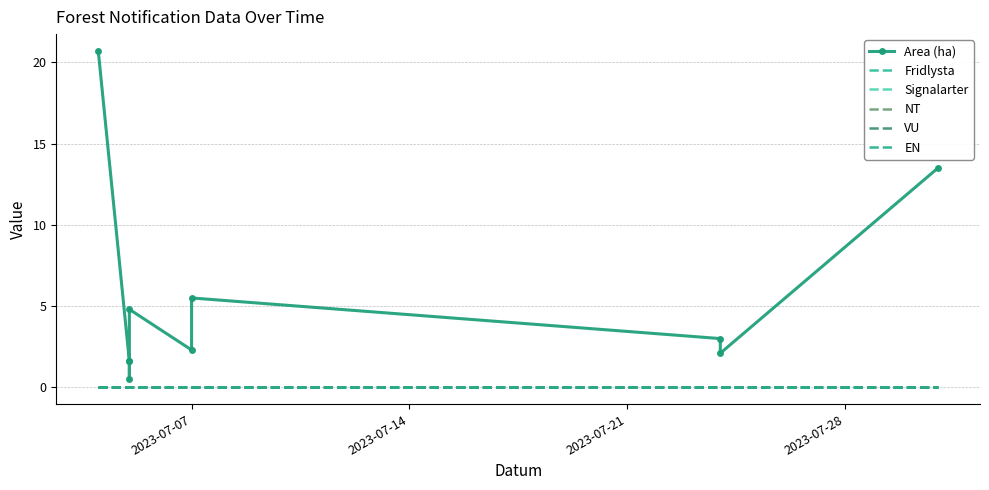

What are all the series names shown in the legend?

Area (ha), Fridlysta, Signalarter, NT, VU, EN